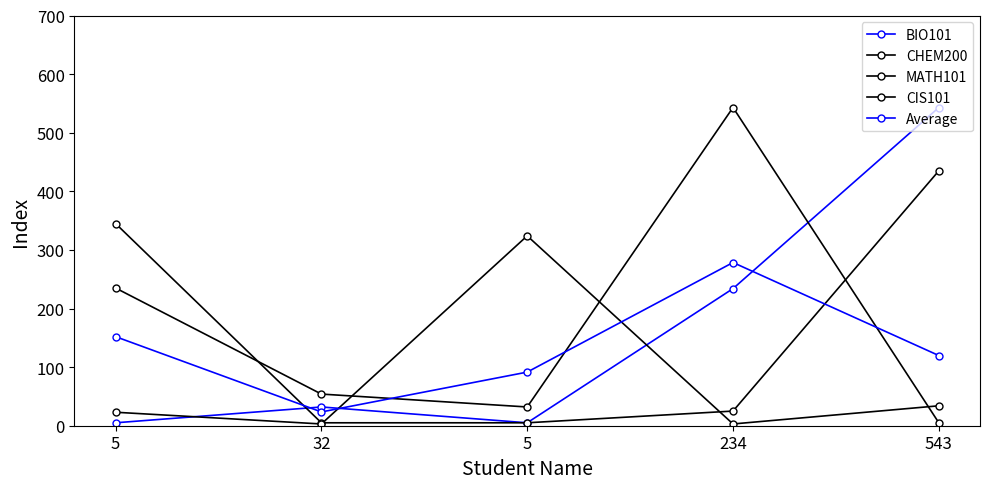

At which category is the sum across all series the highest?

543